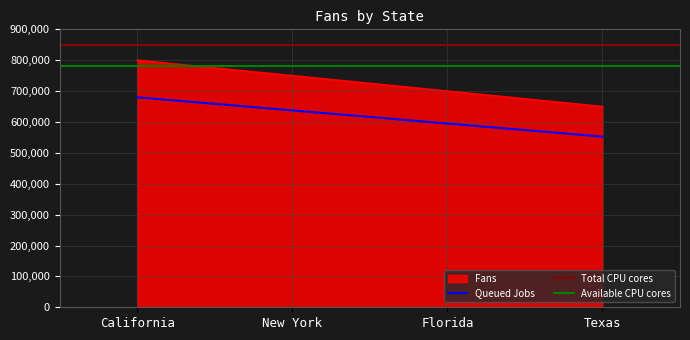

What is the value of the 4th point from the left?

650000